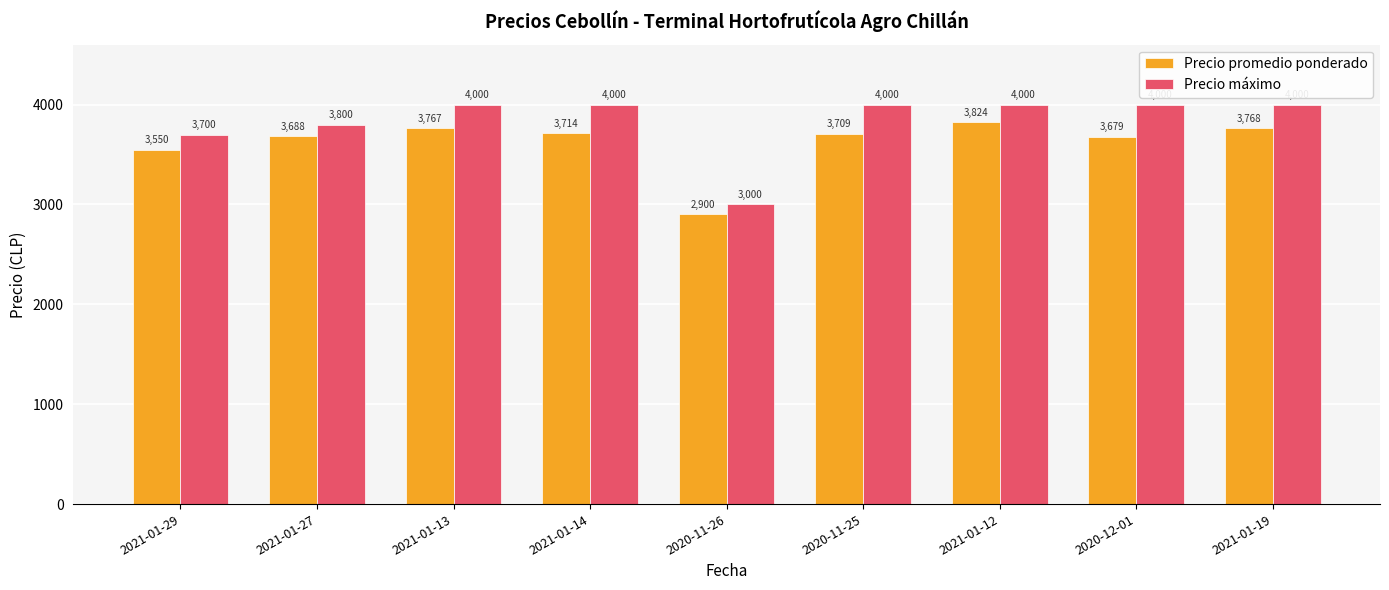

The value of Precio promedio ponderado at 2021-01-27 is 1191. True or false?

False